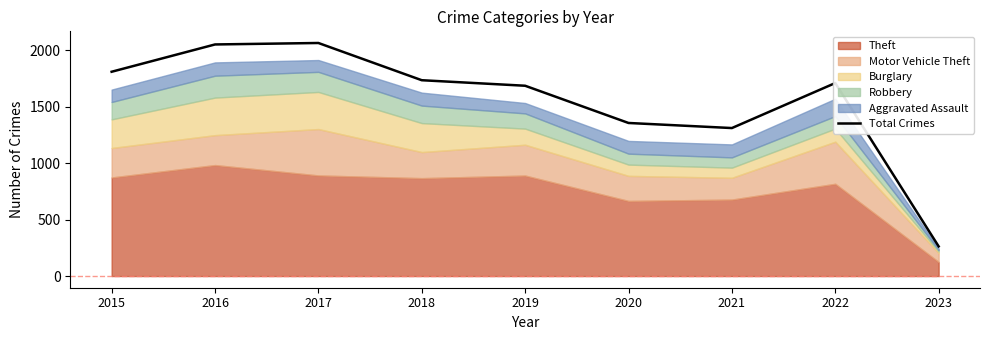

Which has a higher value, 2020 or 2018?

2018